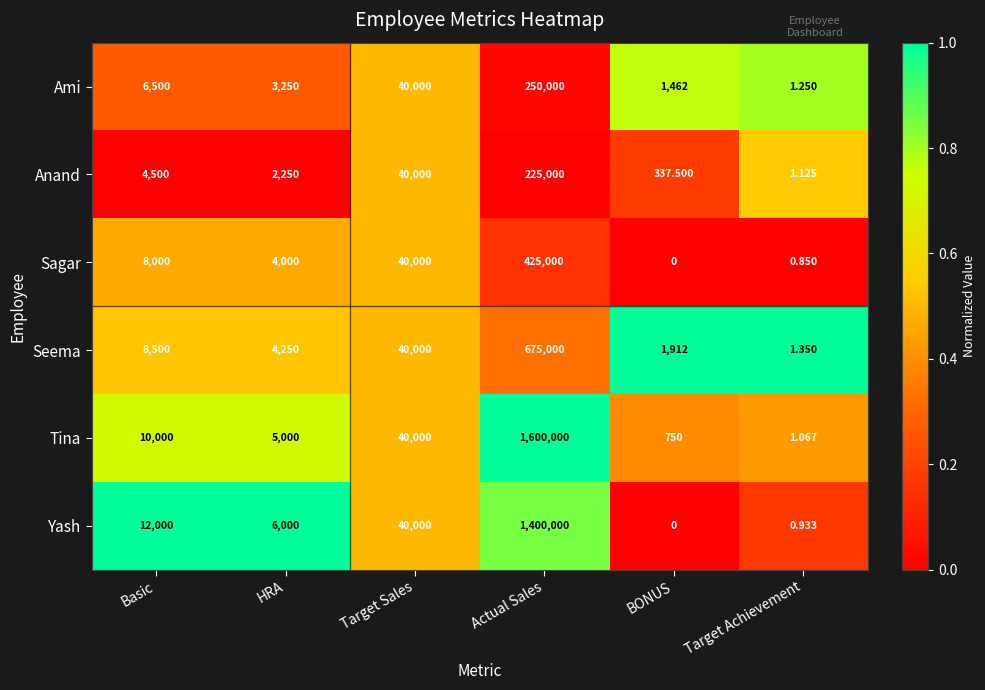

Which series has the widest spread of values?

Tina